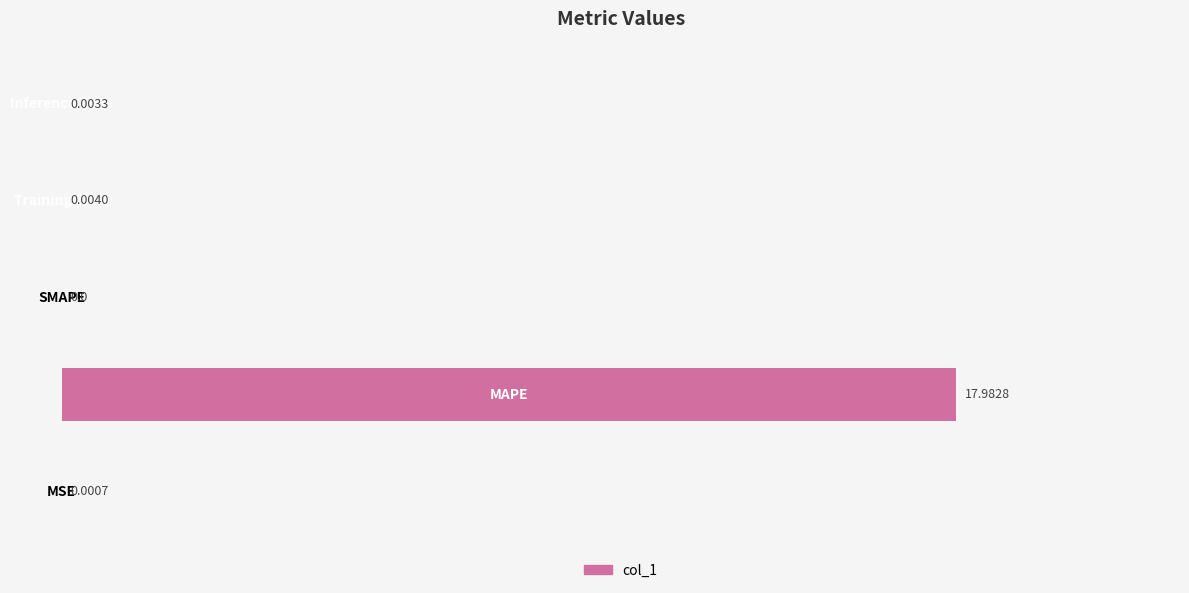

What is the sum of all values?

18.0